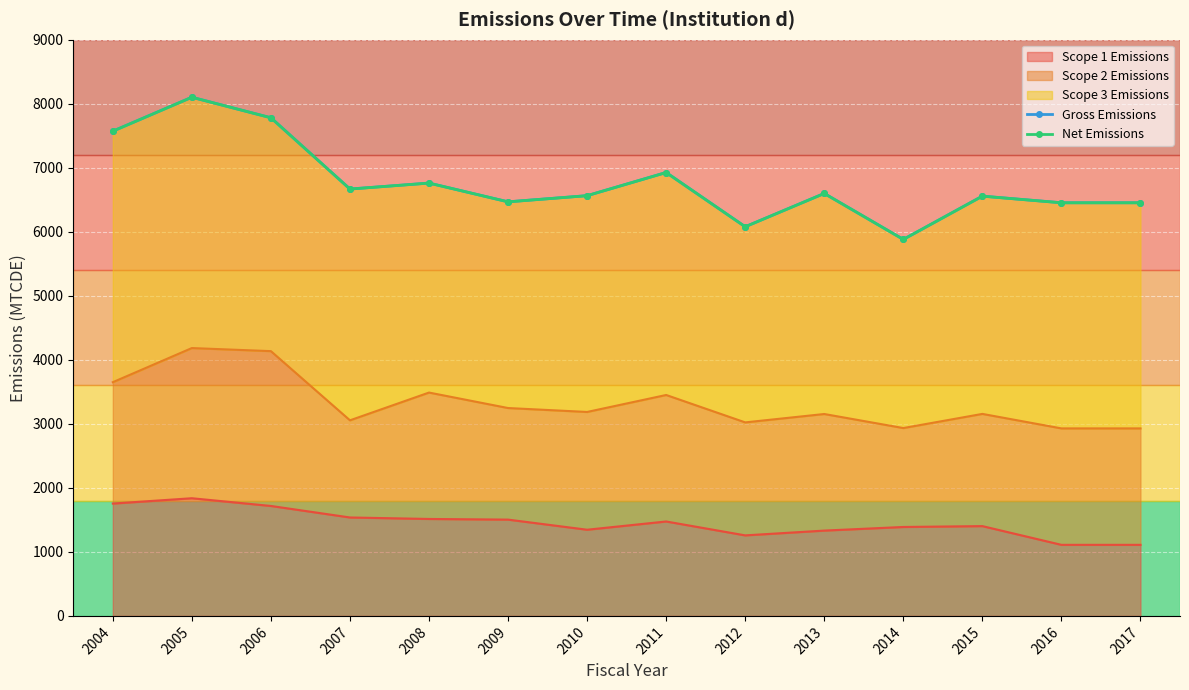

Which category has the highest value in the Gross Emissions series?

2005